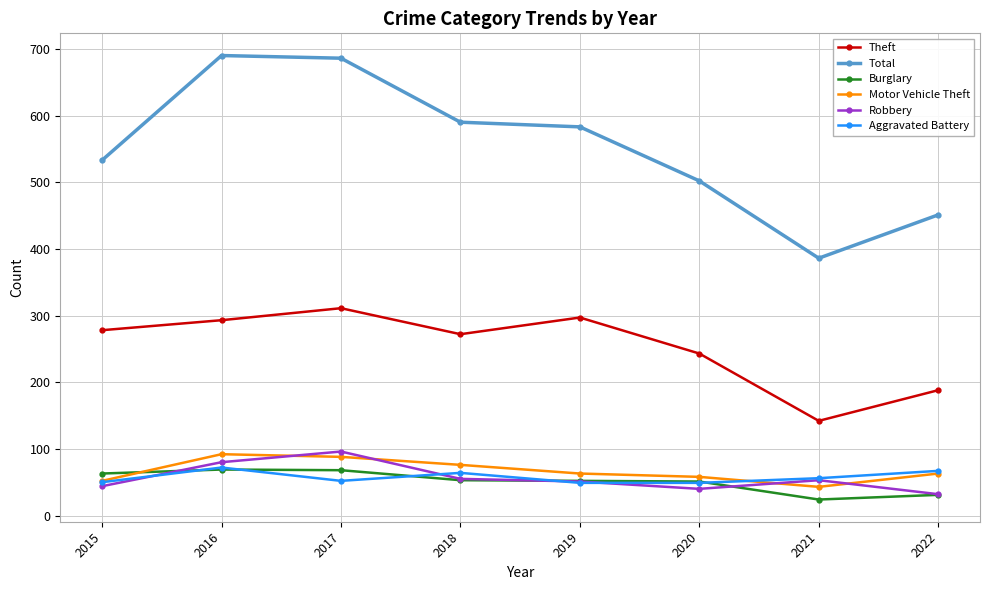

True or false: Motor Vehicle Theft and Total cross at least once.

False